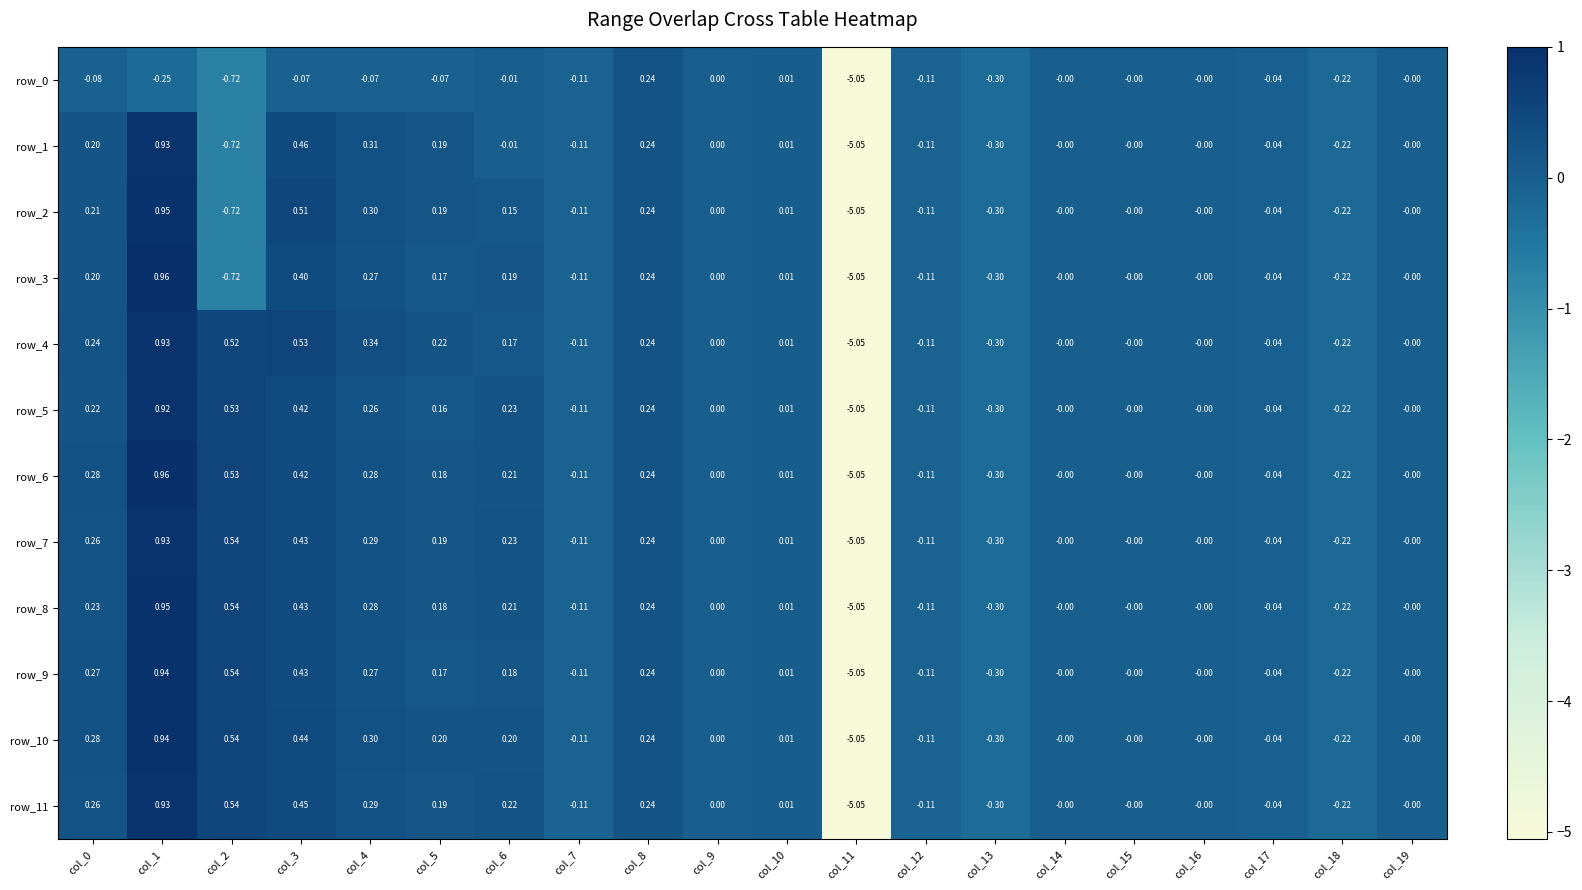

How many categories are shown in the chart?

20